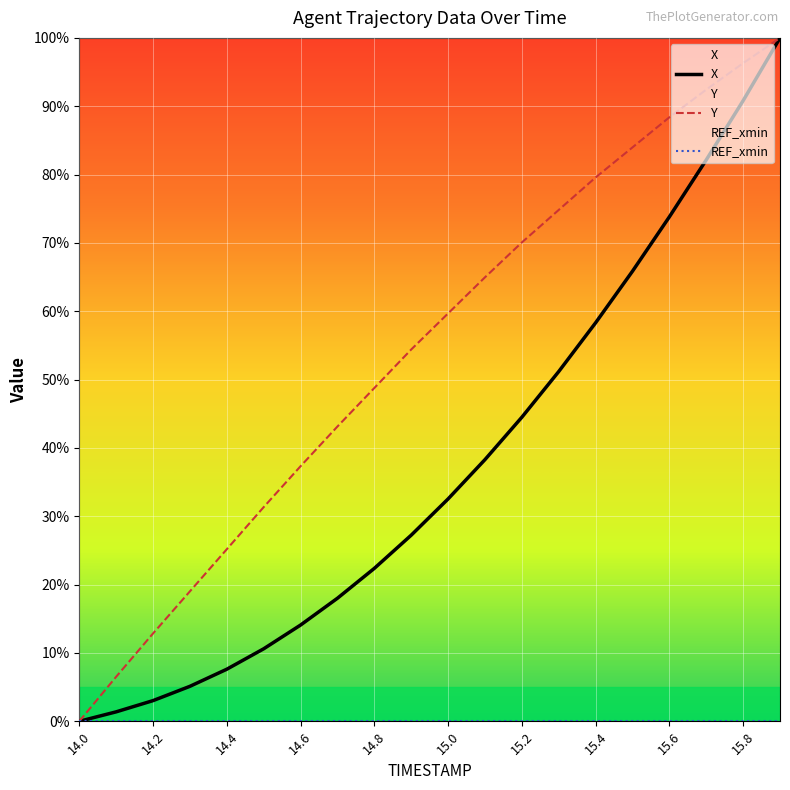

Reading left to right, list all the values displayed in this chart.

X: 0.0	1.4	3.0	5.1	7.6	10.6	14.1	18.0	22.4	27.2	32.5	38.3	44.5	51.2	58.3	65.9	73.8	82.1	90.8	100.0
Y: 0.0	6.5	12.9	19.0	25.2	31.3	37.3	43.1	48.8	54.4	59.7	65.0	70.1	74.8	79.6	84.0	88.4	92.4	96.3	100.0
REF_xmin: 0.0	0.0	0.0	0.0	0.0	0.0	0.0	0.0	0.0	0.0	0.0	0.0	0.0	0.0	0.0	0.0	0.0	0.0	0.0	0.0